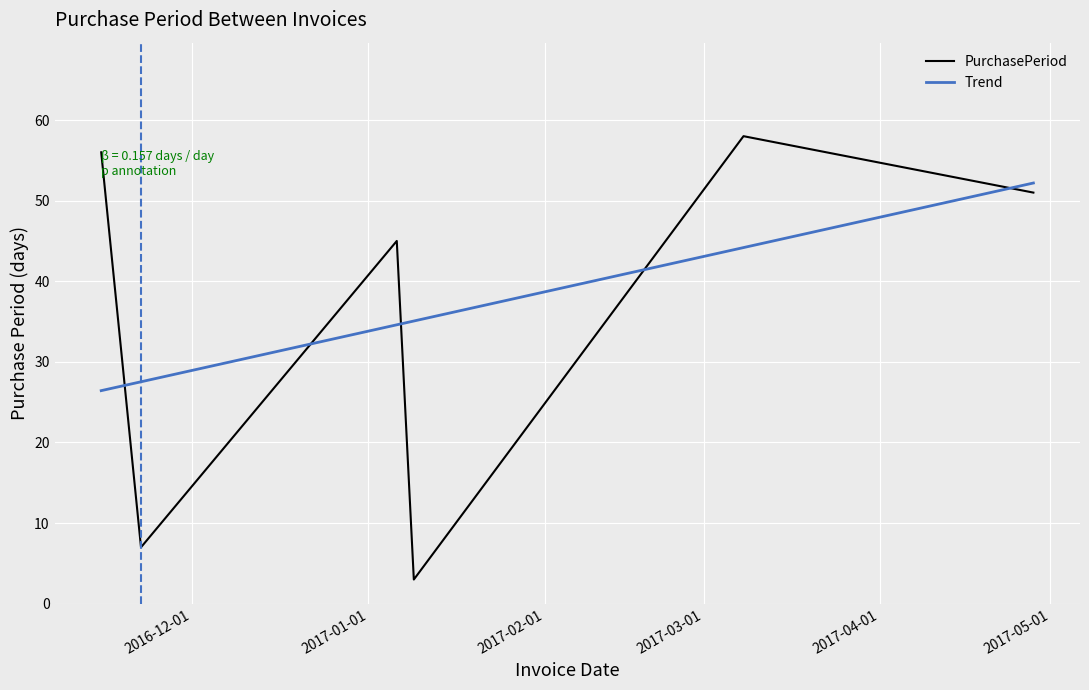

How many lines are shown in the chart?

2